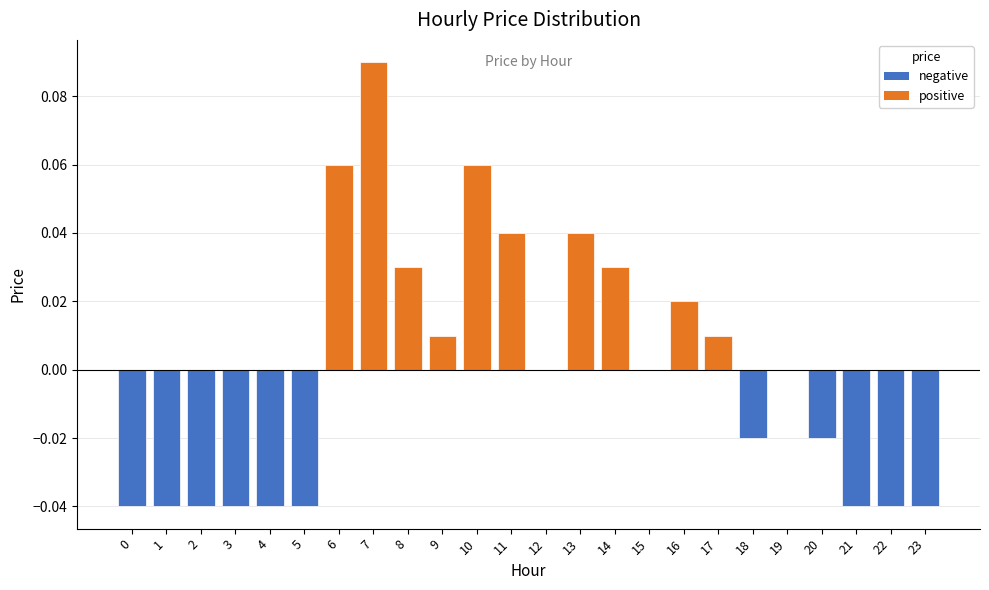

Are the bars horizontal?

No